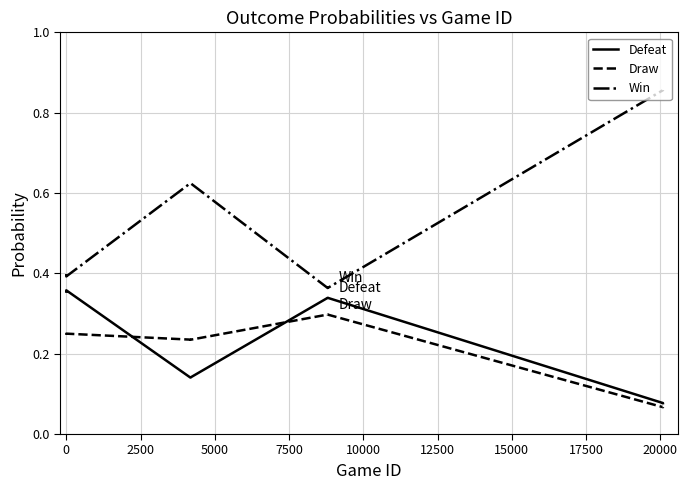

Count the number of categories in the chart.

8